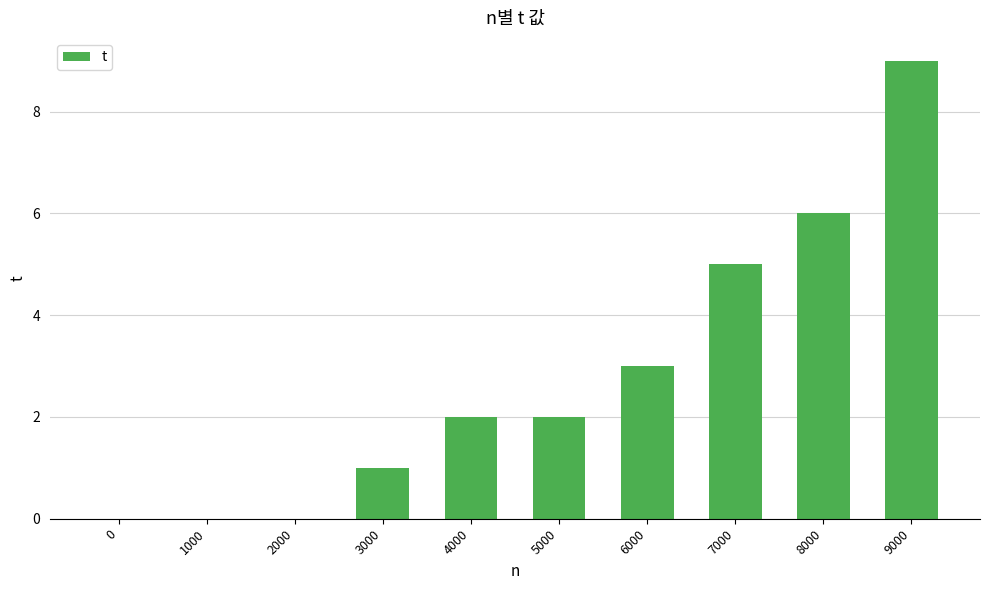

Which has a higher value, 6000 or 8000?

8000